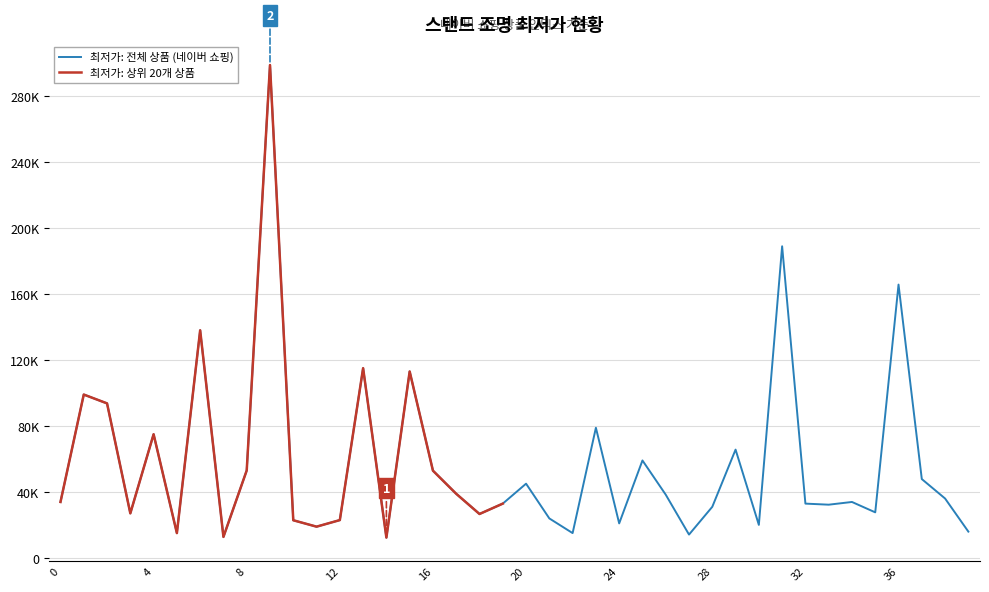

The value at 13 is 205402. True or false?

False